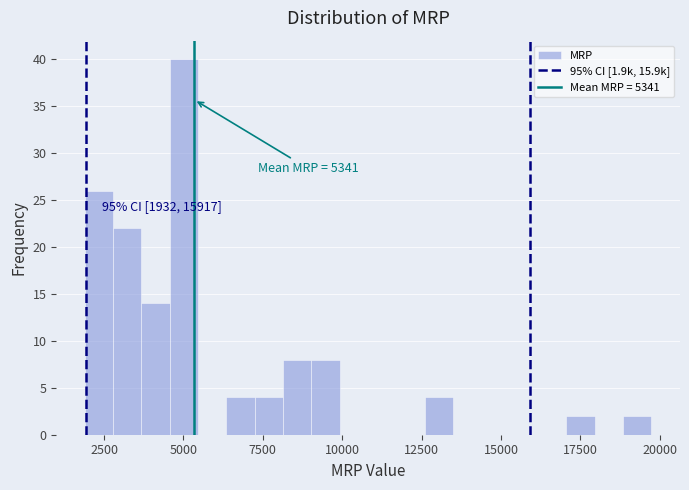

Read against the x-axis, roughly where is the centre of the tallest bar?

5000